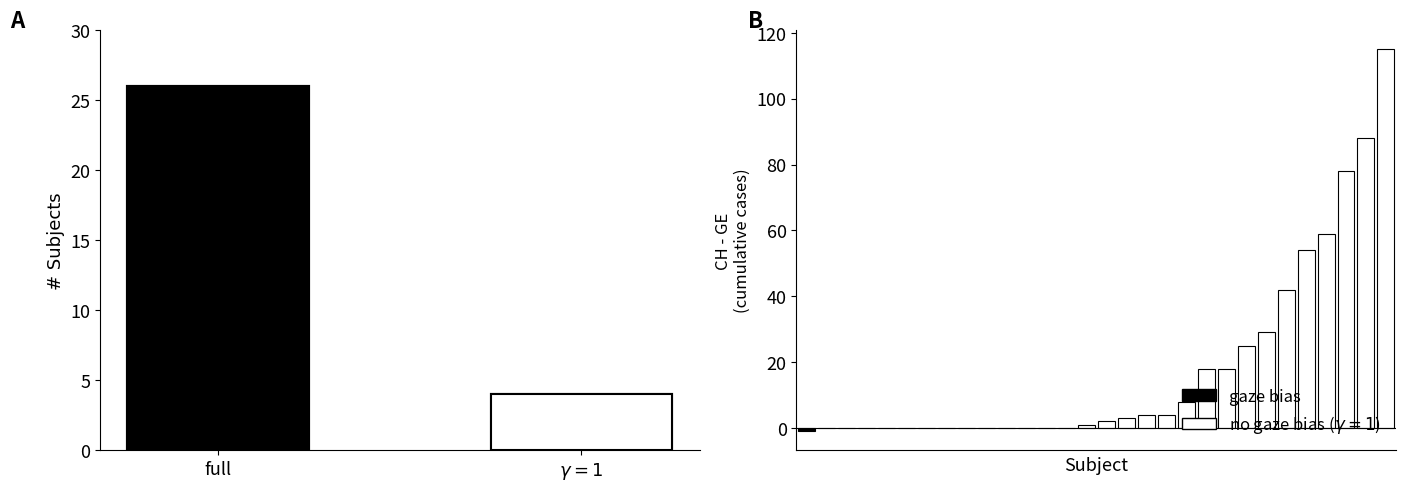

What is the difference between the second highest and second lowest values in the GE series?

76